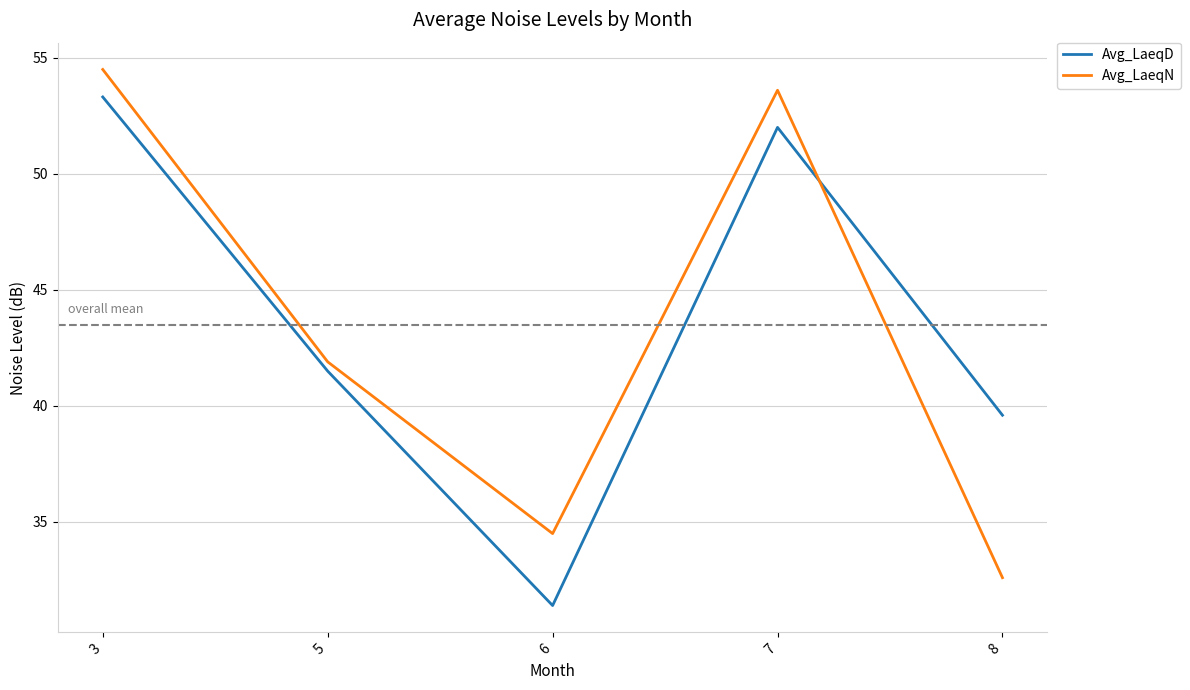

At which category does Avg_LaeqN reach its first local valley?

6